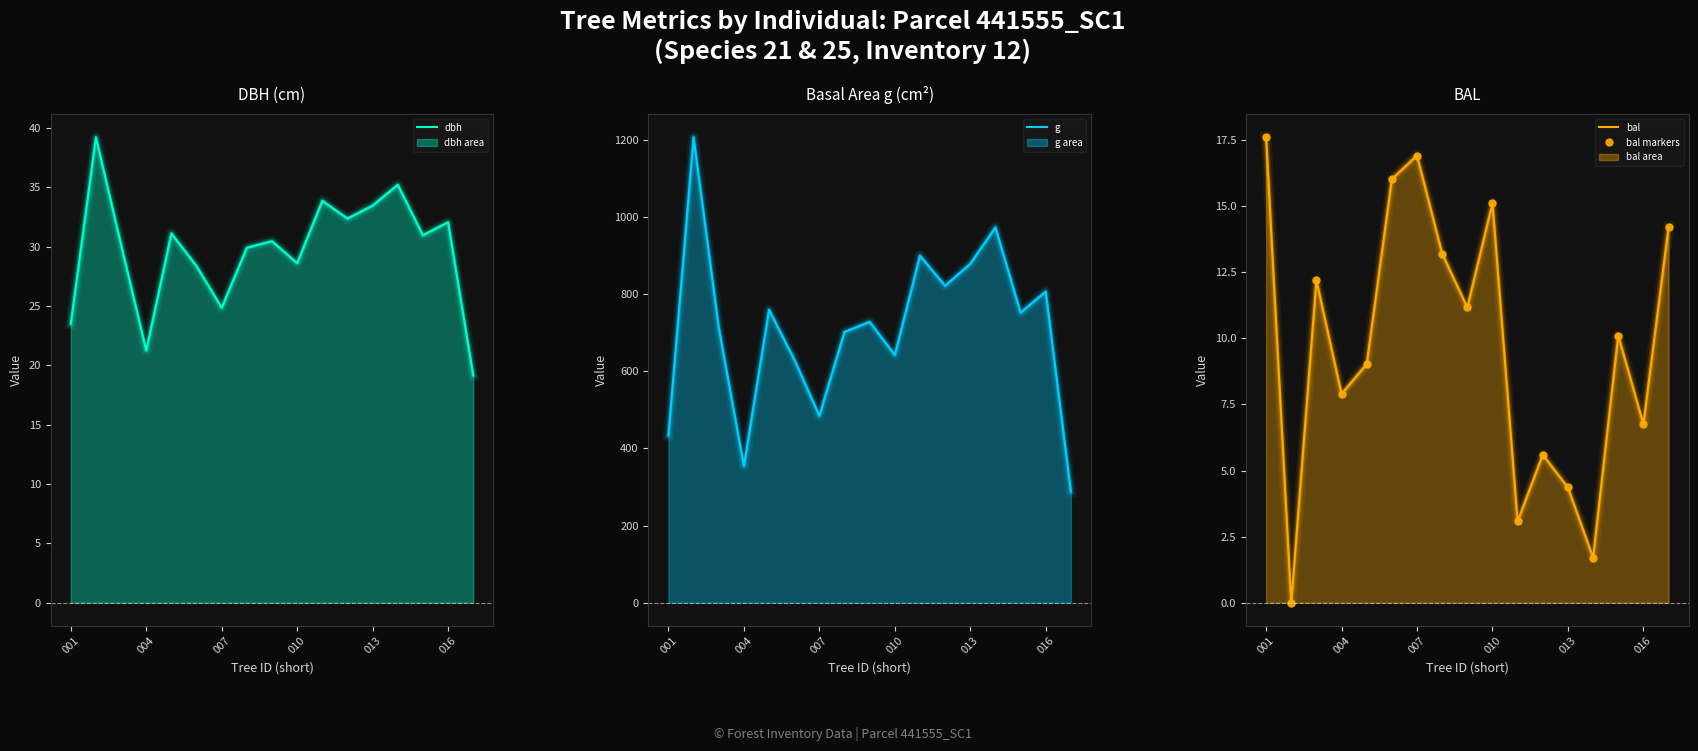

Is the value of bal at 010 greater than the value of bal markers at 7?

No